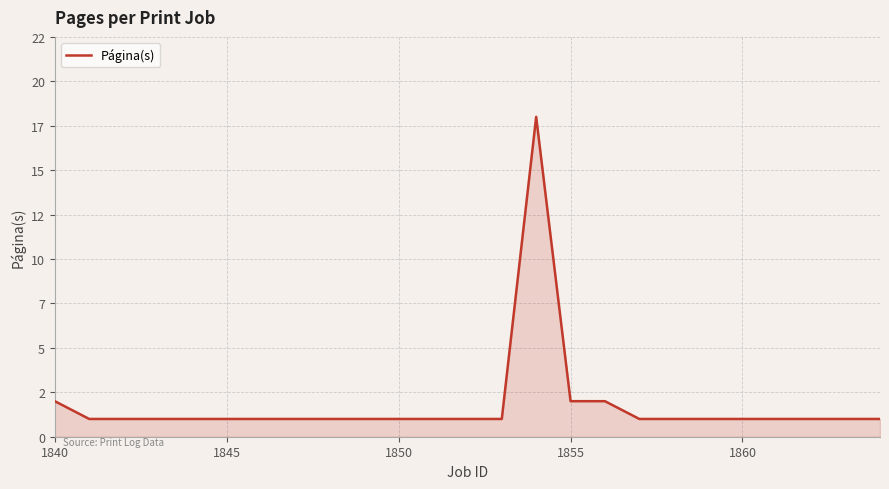

At which category does the chart reach its minimum across all series?

1845